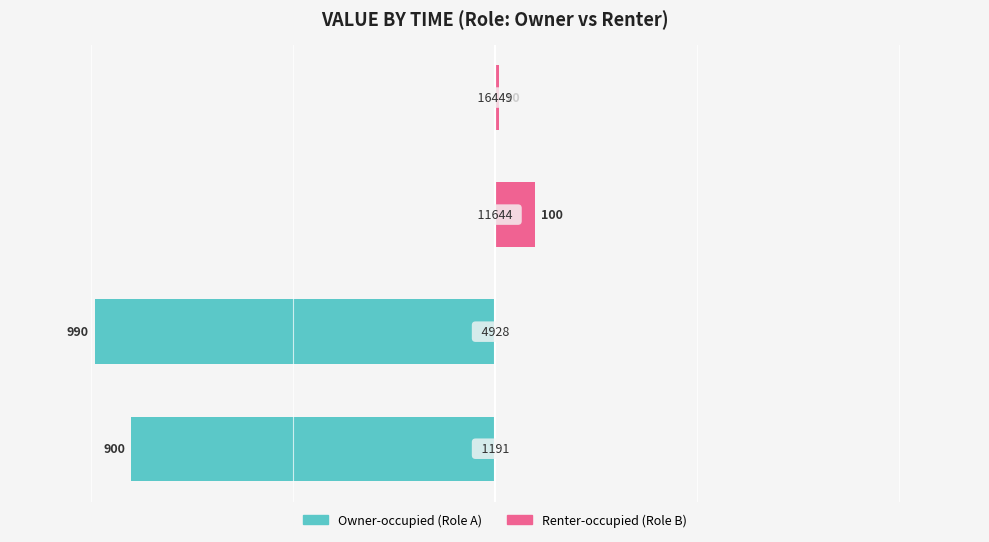

Reading left to right, list all the values displayed in this chart.

Owner-occupied: 0=-900	1=-990	2=0	3=0
Renter-occupied: 0=0	1=0	2=100	3=10